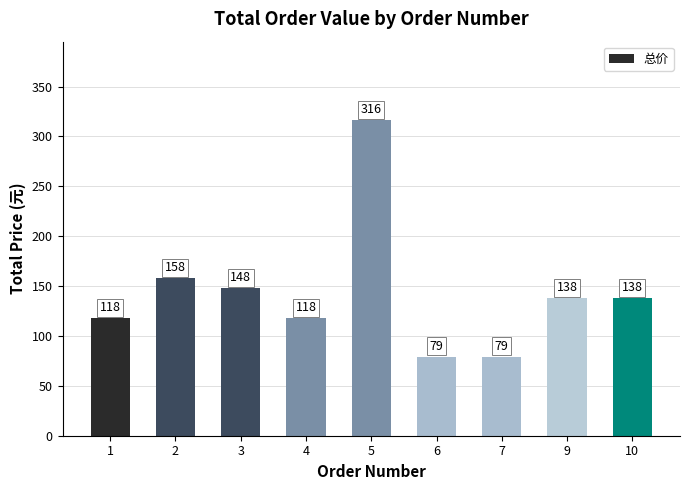

What is the minimum value shown in the chart?

79